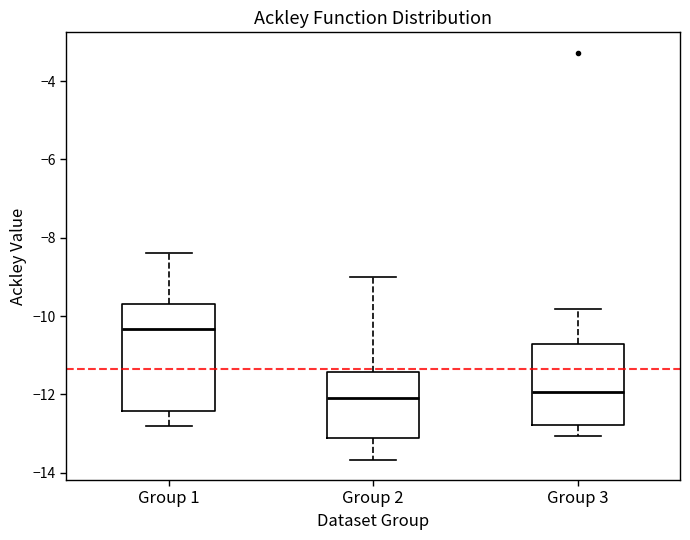

Reading left to right, transcribe this box plot: for each box, give where its median line is, the range the box spans, and where its two whiskers end, as read against the y-axis. The values are not printed on the chart, so give them approximately, as read against the axis.

Group 1: median -10.4, box -12.4 to -9.6, whiskers -12.8 to -8.4
Group 2: median -12.0, box -13.2 to -11.4, whiskers -13.6 to -9.0
Group 3: median -12.0, box -12.8 to -10.8, whiskers -13.0 to -9.8